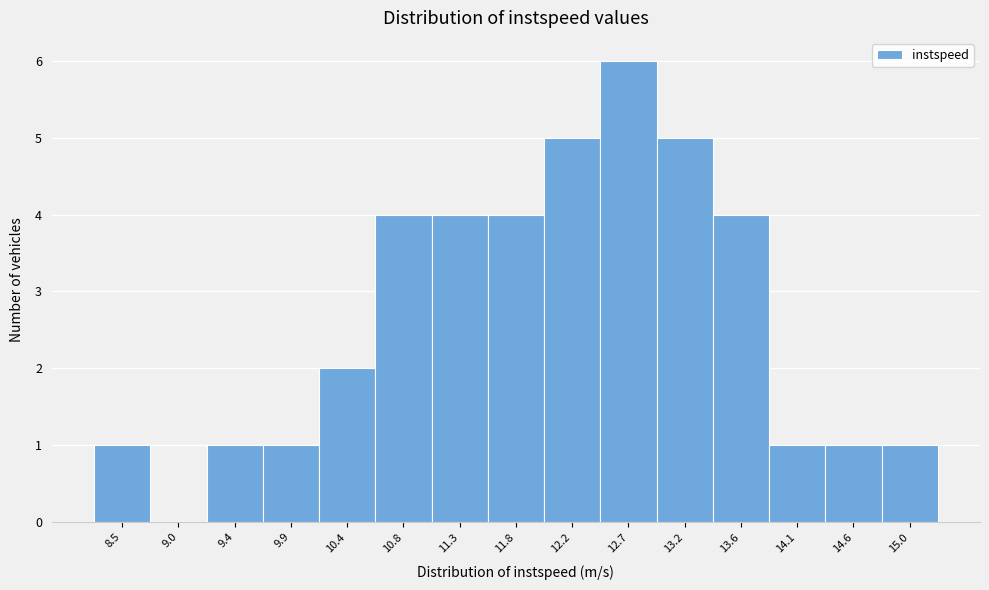

Reading left to right, extract all data points from this chart.

8.5=1	9.0=0	9.4=1	9.9=1	10.4=2	10.8=4	11.3=4	11.8=4	12.2=5	12.7=6	13.2=5	13.6=4	14.1=1	14.6=1	15.0=1